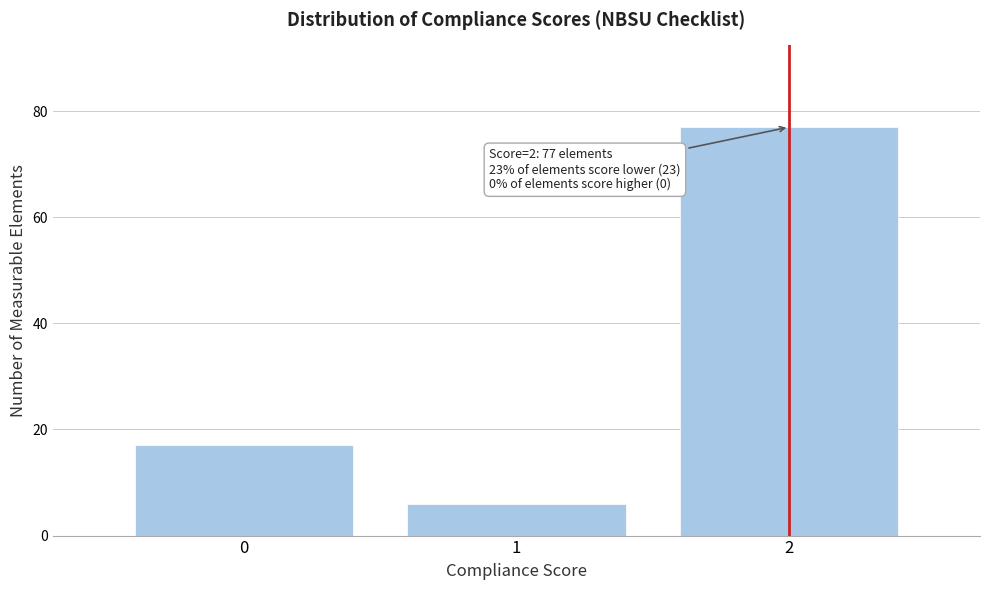

Over which range of the x-axis is the bar tallest?

1.5 to 2.5